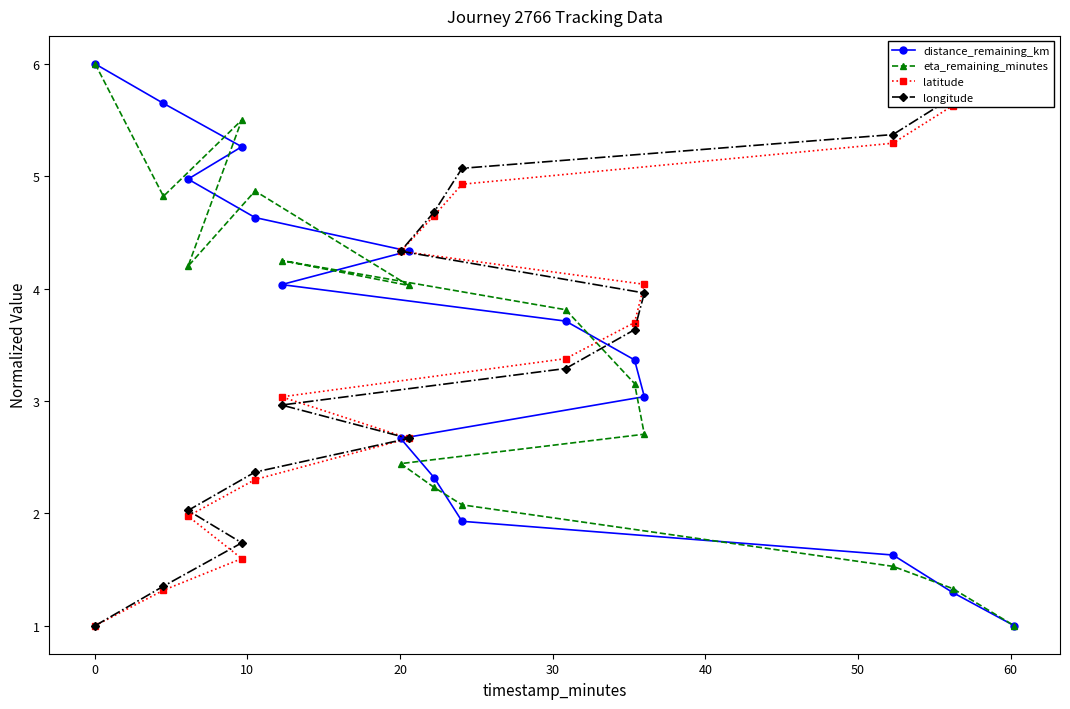

Reading left to right, what are all the values shown in this chart?

distance_remaining_km: 6.0	5.6	5.3	5.0	4.6	4.3	4.0	3.7	3.4	3.0	2.7	2.3	1.9	1.6	1.3	1.0
eta_remaining_minutes: 6.0	4.8	5.5	4.2	4.9	4.0	4.3	3.8	3.2	2.7	2.4	2.2	2.1	1.5	1.3	1.0
latitude: 1.0	1.3	1.6	2.0	2.3	2.7	3.0	3.4	3.7	4.0	4.3	4.6	4.9	5.3	5.6	6.0
longitude: 1.0	1.4	1.7	2.0	2.4	2.7	3.0	3.3	3.6	4.0	4.3	4.7	5.1	5.4	5.7	6.0